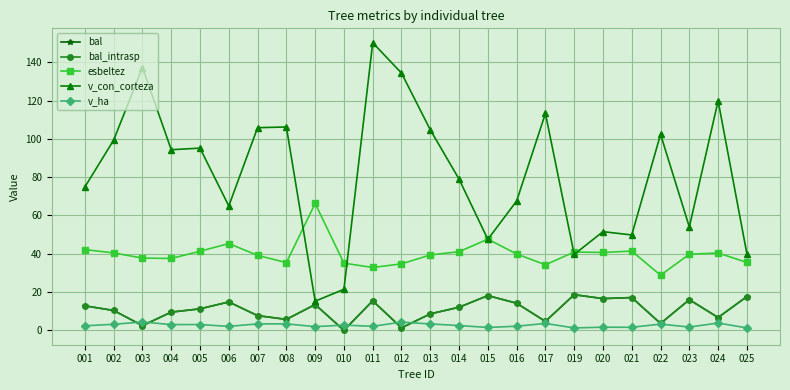

Does the chart have visible grid lines?

Yes